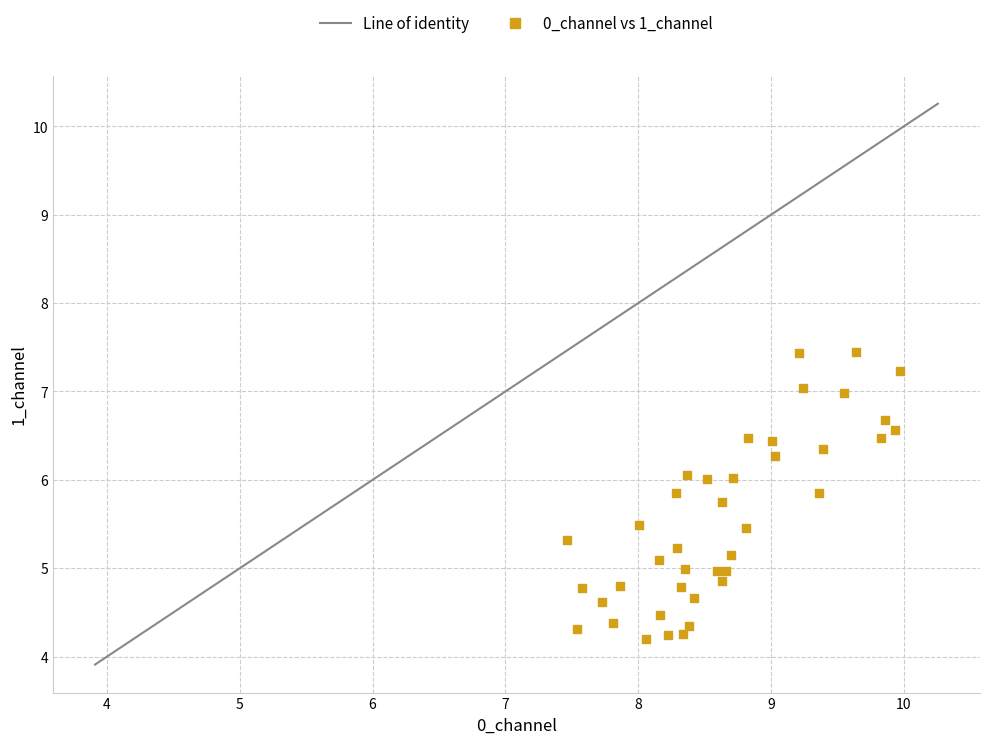

What is the range of Y values (max minus min)?

3.2